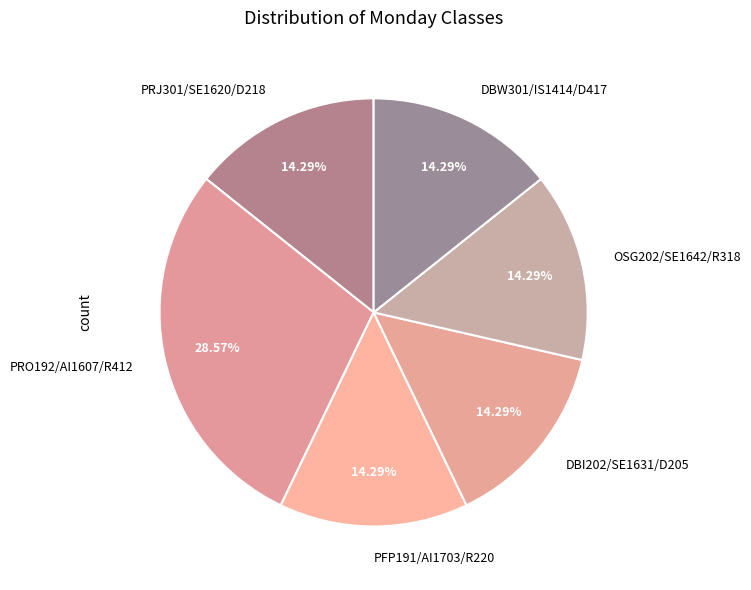

To the nearest percent, what is the difference between the PRJ301/SE1620/D218 and PRO192/AI1607/R412 slice percentages?

14%